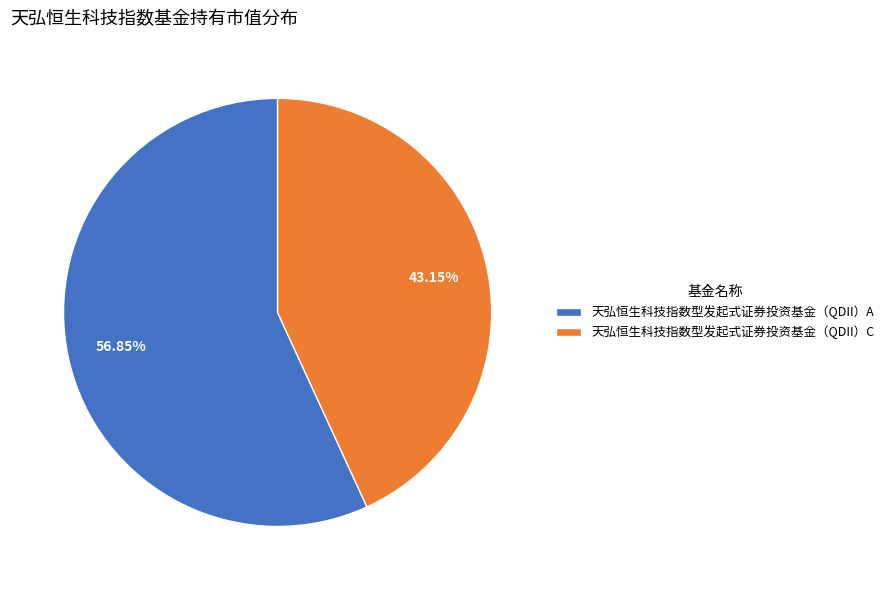

What percentage is NOT represented by 天弘恒生科技指数型发起式证券投资基金（QDII）C?

56.9%